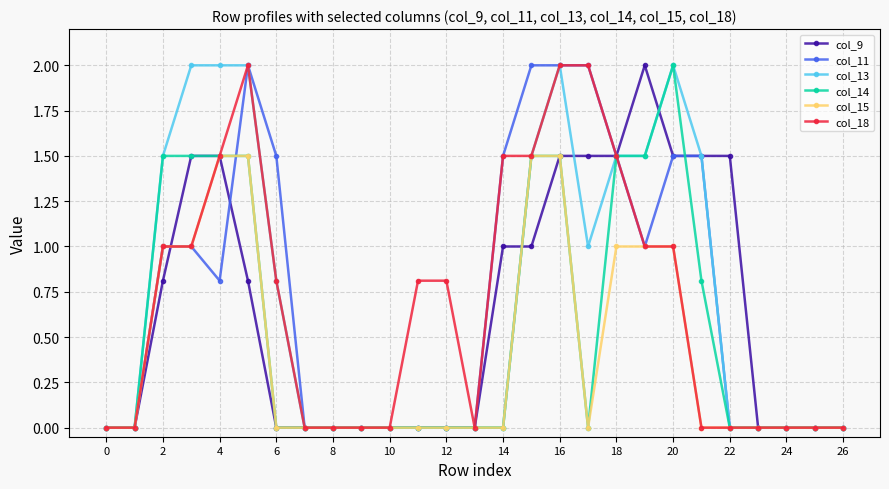

Reading right to left, extract all data points from this chart.

col_9: 0.0	0.0	0.0	0.0	1.5	1.5	1.5	2.0	1.5	1.5	1.5	1.0	1.0	0.0	0.0	0.0	0.0	0.0	0.0	0.0	0.0	0.8	1.5	1.5	0.8	0.0	0.0
col_11: 0.0	0.0	0.0	0.0	0.0	1.5	1.5	1.0	1.5	2.0	2.0	2.0	1.5	0.0	0.0	0.0	0.0	0.0	0.0	0.0	1.5	2.0	0.8	1.0	1.0	0.0	0.0
col_13: 0.0	0.0	0.0	0.0	0.0	1.5	2.0	1.5	1.5	1.0	2.0	1.5	0.0	0.0	0.0	0.0	0.0	0.0	0.0	0.0	0.8	2.0	2.0	2.0	1.5	0.0	0.0
col_14: 0.0	0.0	0.0	0.0	0.0	0.8	2.0	1.5	1.5	0.0	1.5	1.5	0.0	0.0	0.0	0.0	0.0	0.0	0.0	0.0	0.0	1.5	1.5	1.5	1.5	0.0	0.0
col_15: 0.0	0.0	0.0	0.0	0.0	0.0	1.0	1.0	1.0	0.0	1.5	1.5	0.0	0.0	0.0	0.0	0.0	0.0	0.0	0.0	0.0	1.5	1.5	1.0	1.0	0.0	0.0
col_18: 0.0	0.0	0.0	0.0	0.0	0.0	1.0	1.0	1.5	2.0	2.0	1.5	1.5	0.0	0.8	0.8	0.0	0.0	0.0	0.0	0.8	2.0	1.5	1.0	1.0	0.0	0.0